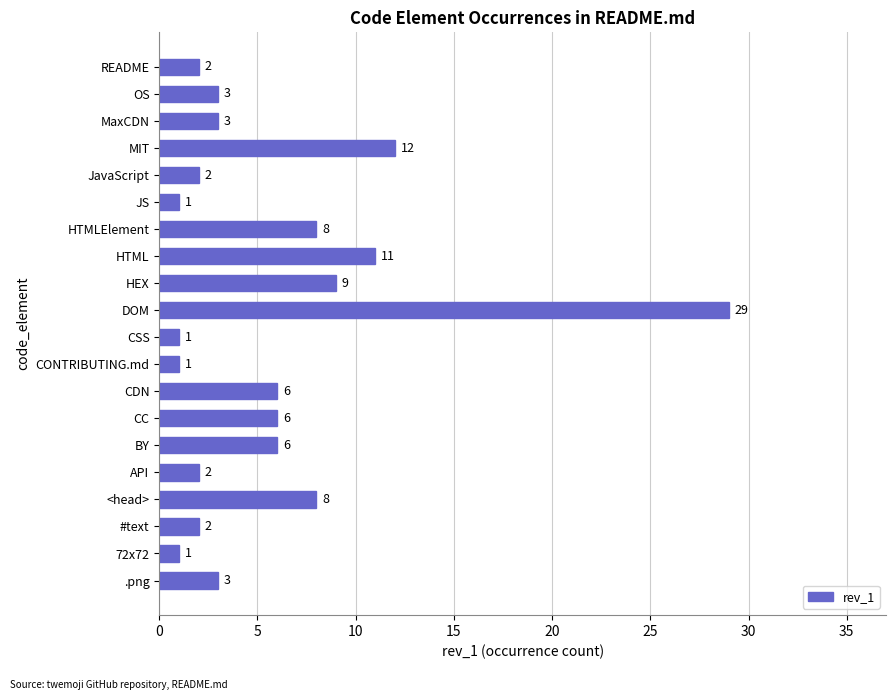

True or false: the data shows 3 at OS.

True